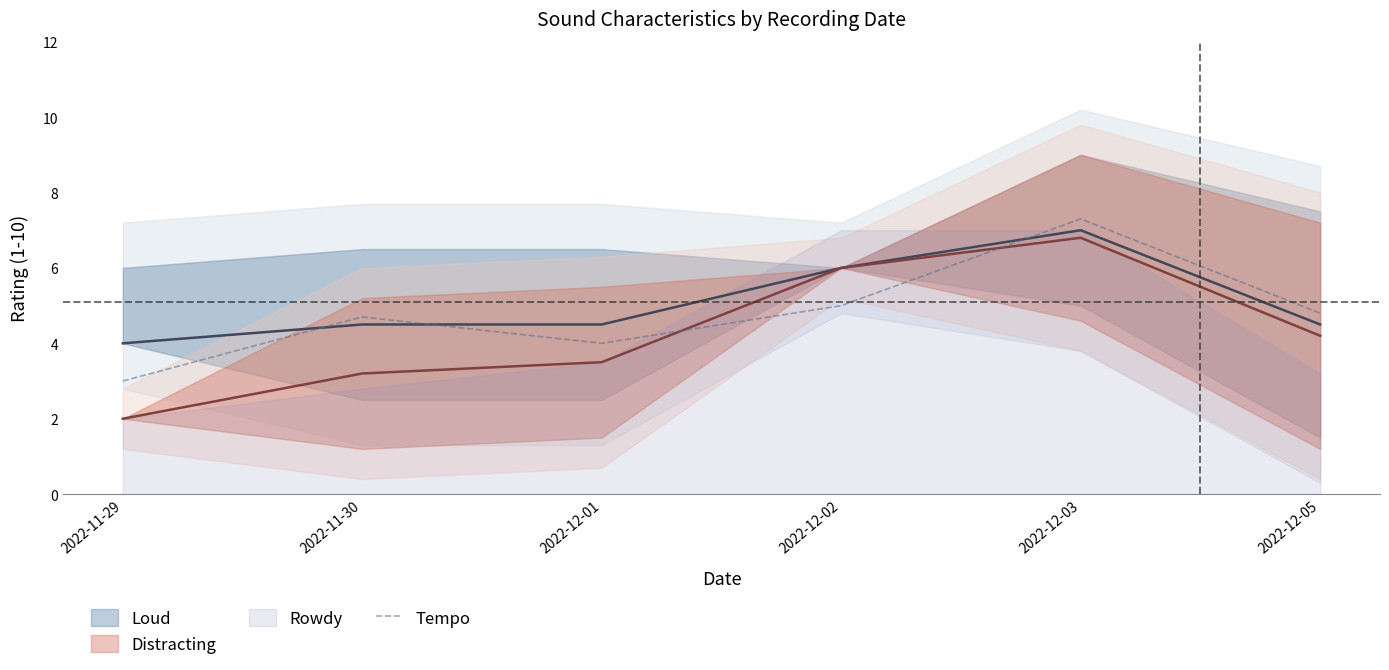

Which has a higher value, 2022-12-03 or 2022-11-29?

2022-12-03